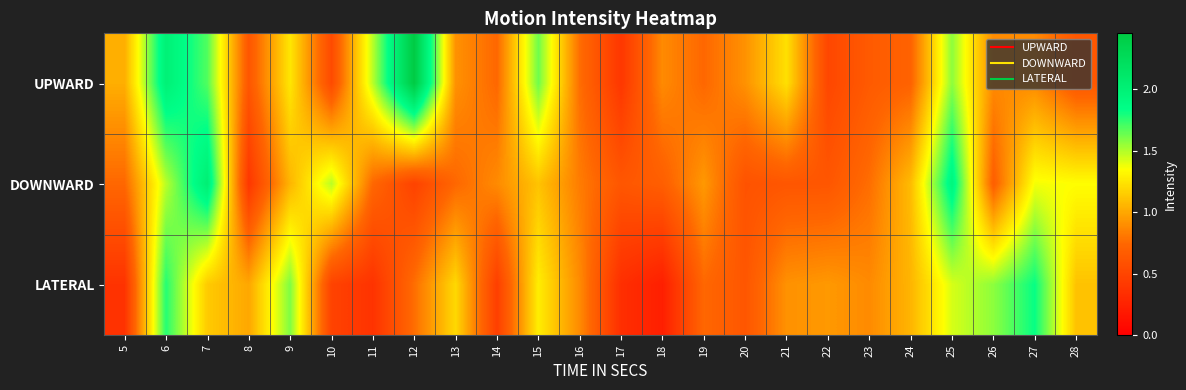

Between 24 and 14, which is larger?

14